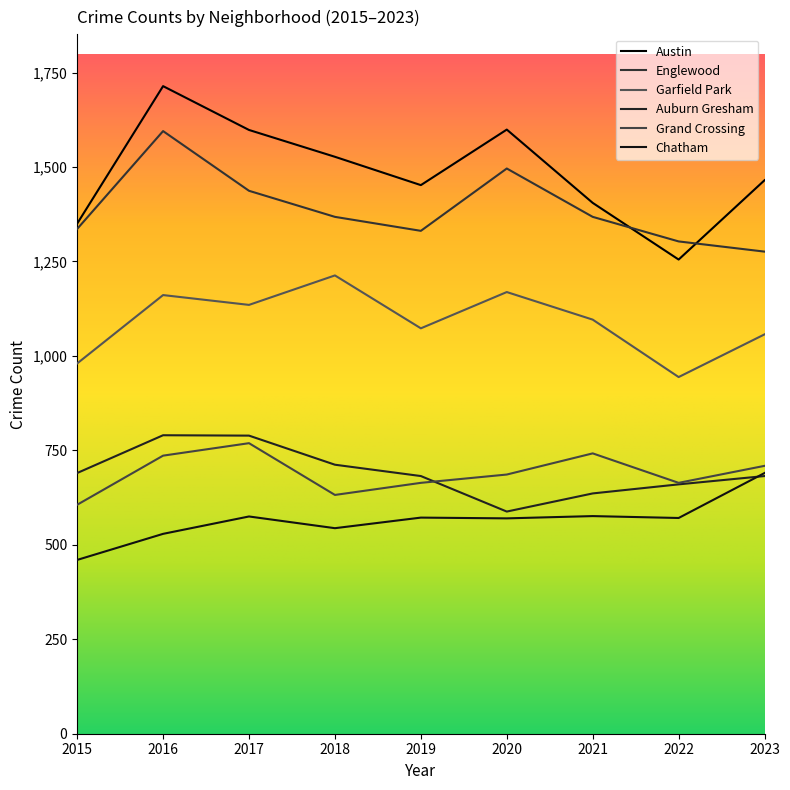

How many distinct data groups are displayed?

6